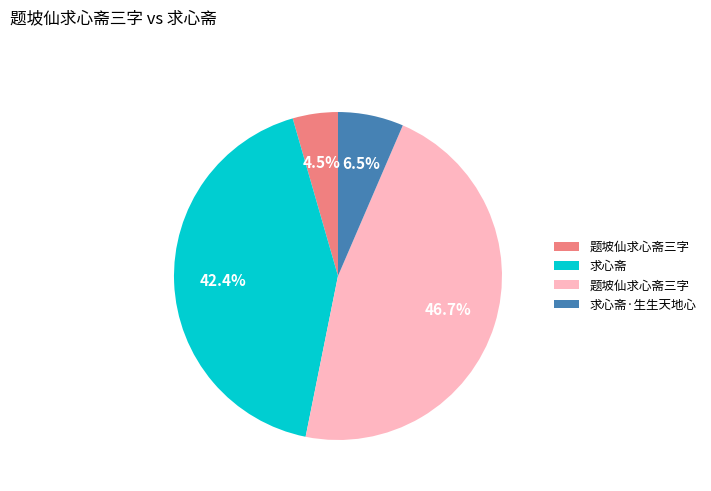

Is there a majority slice in this chart?

No